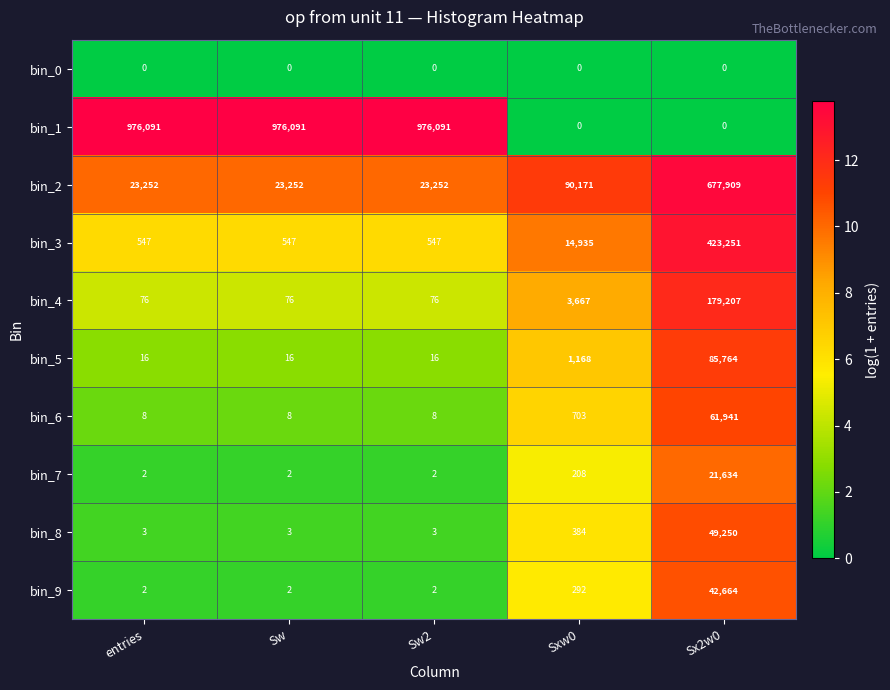

Rank the series by their maximum value, from highest to lowest.

bin_1, bin_2, bin_3, bin_4, bin_5, bin_6, bin_8, bin_9, bin_7, bin_0